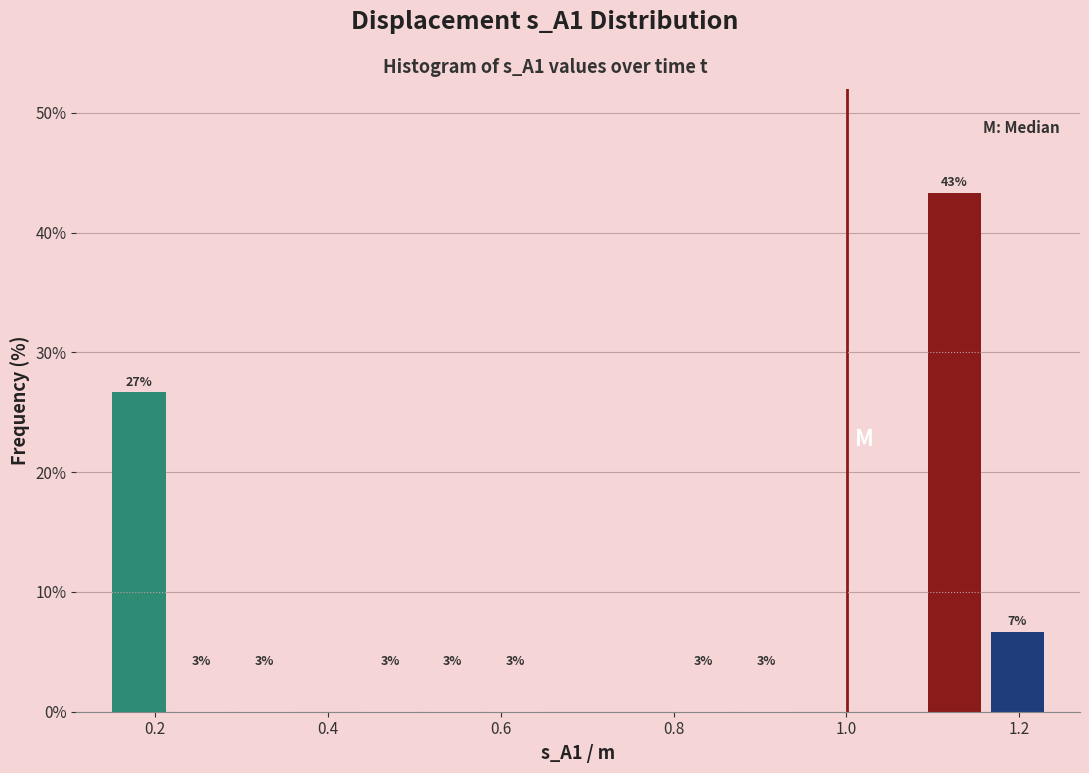

Read against the x-axis, roughly where is the centre of the tallest bar?

1.12